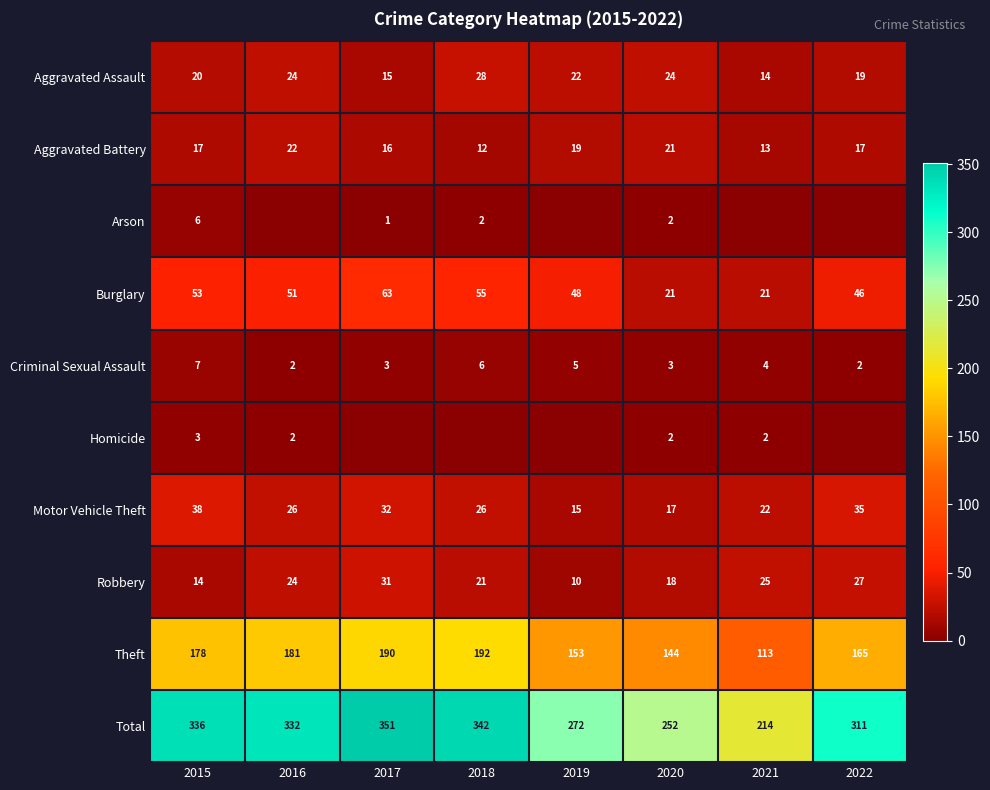

The value of Motor Vehicle Theft at 2015 is 12. True or false?

False